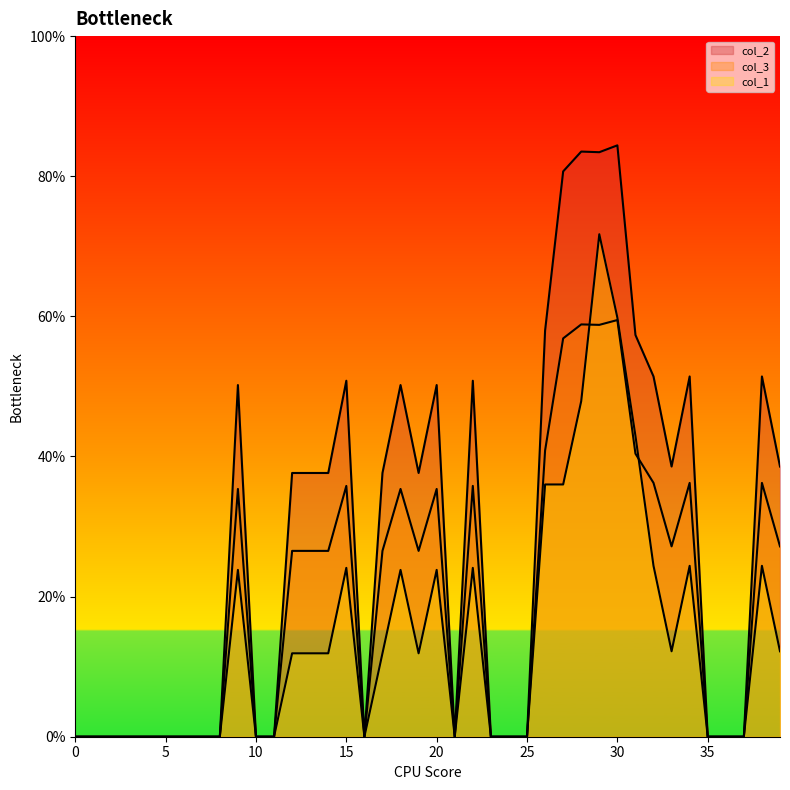

The col_3 series shows 0.6 at 26. True or false?

False